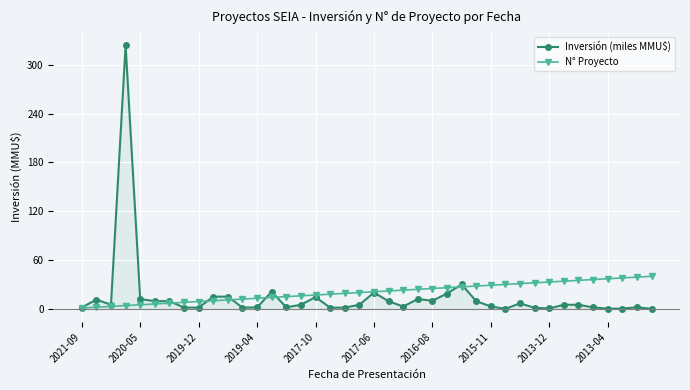

What is the lowest value of the N° Proyecto series?

1.0